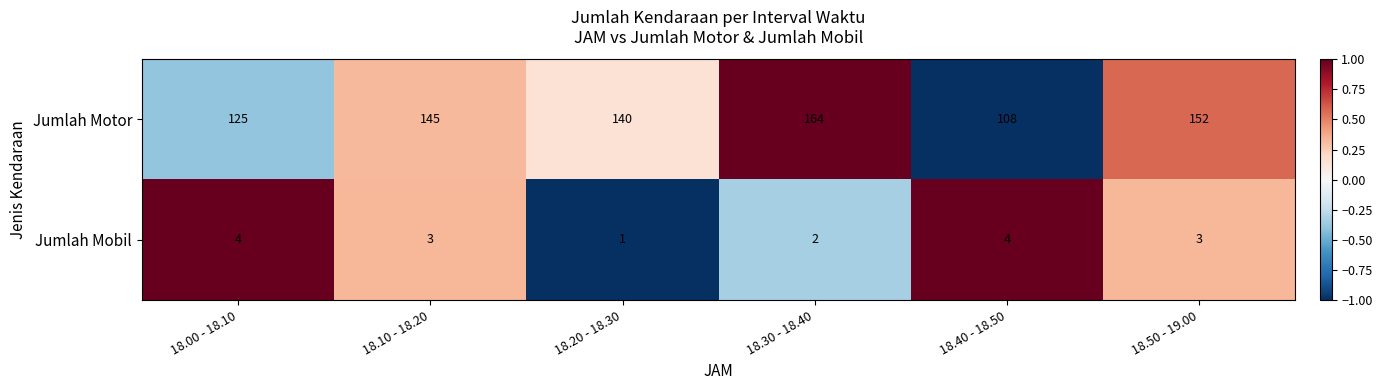

What is the smallest value displayed?

1